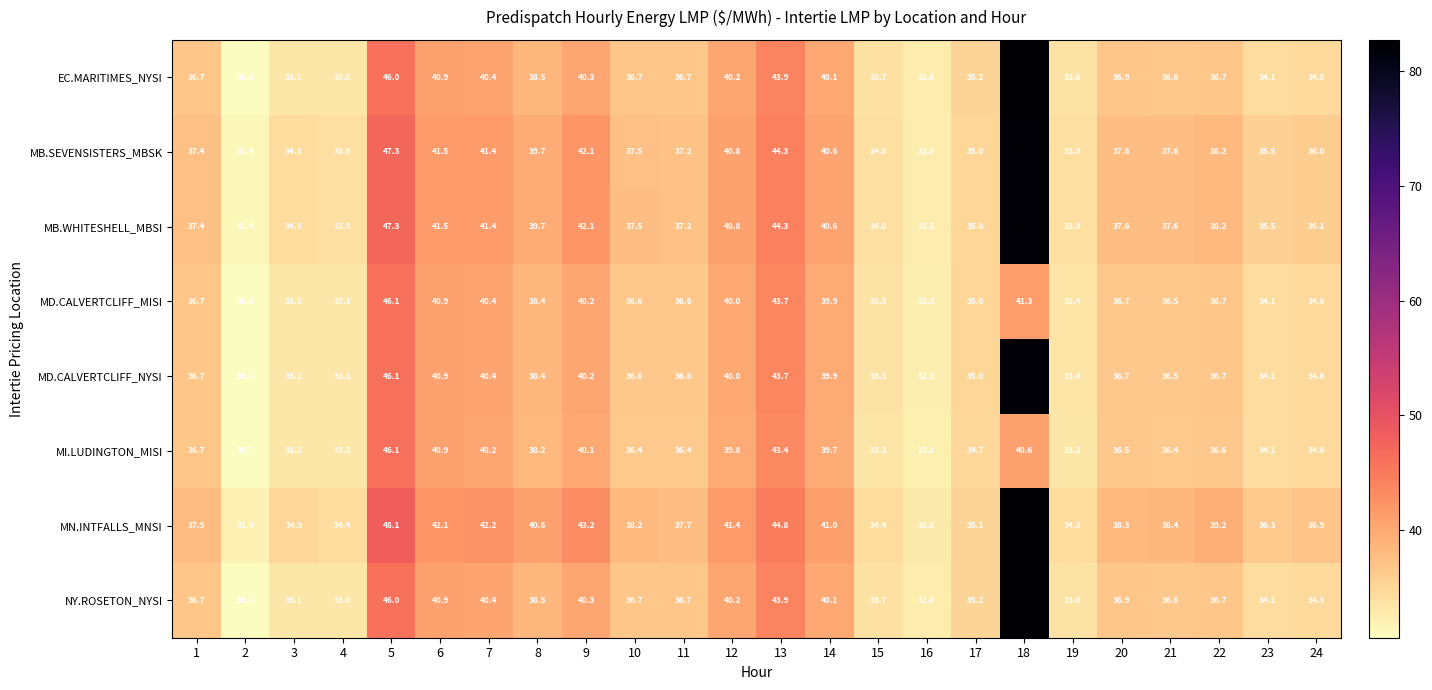

What is the difference between the highest and lowest values at 4?

1.4